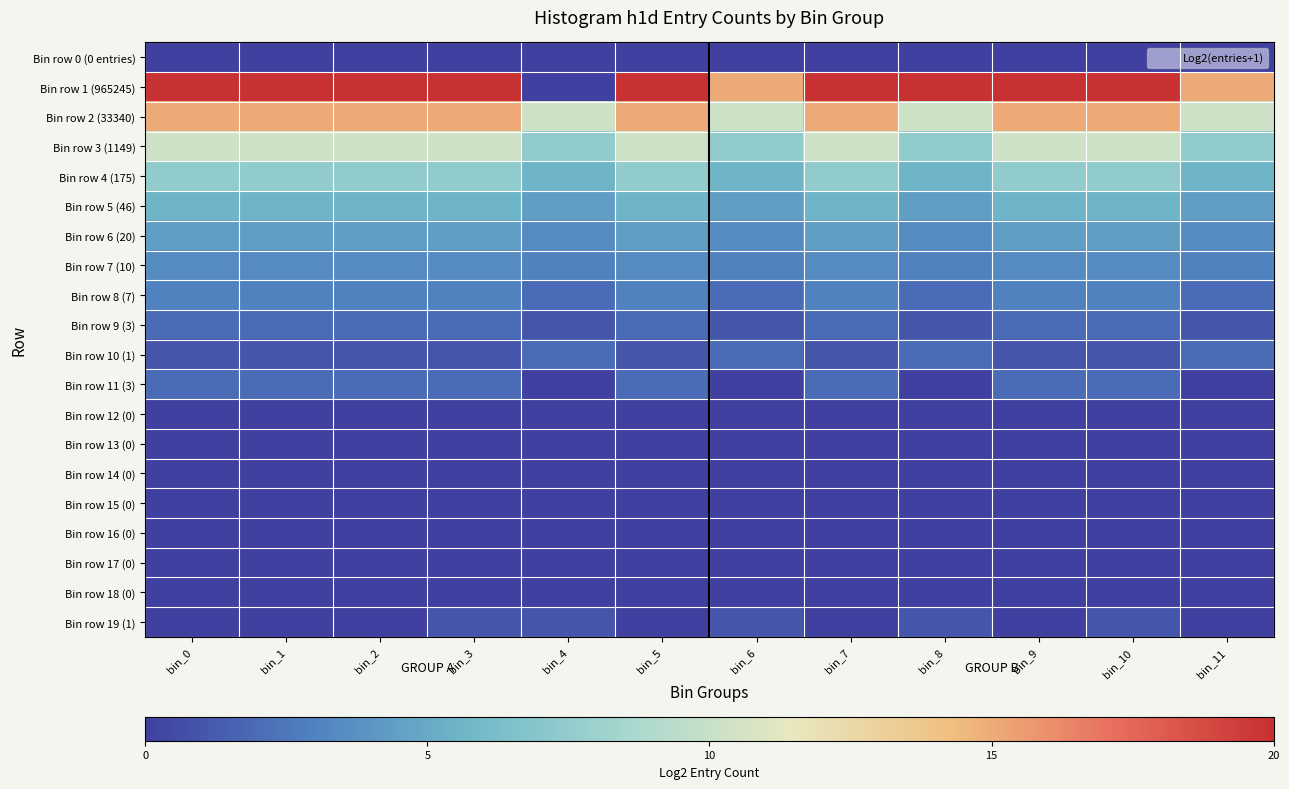

What is the total value across all series at bin_8?

59.9